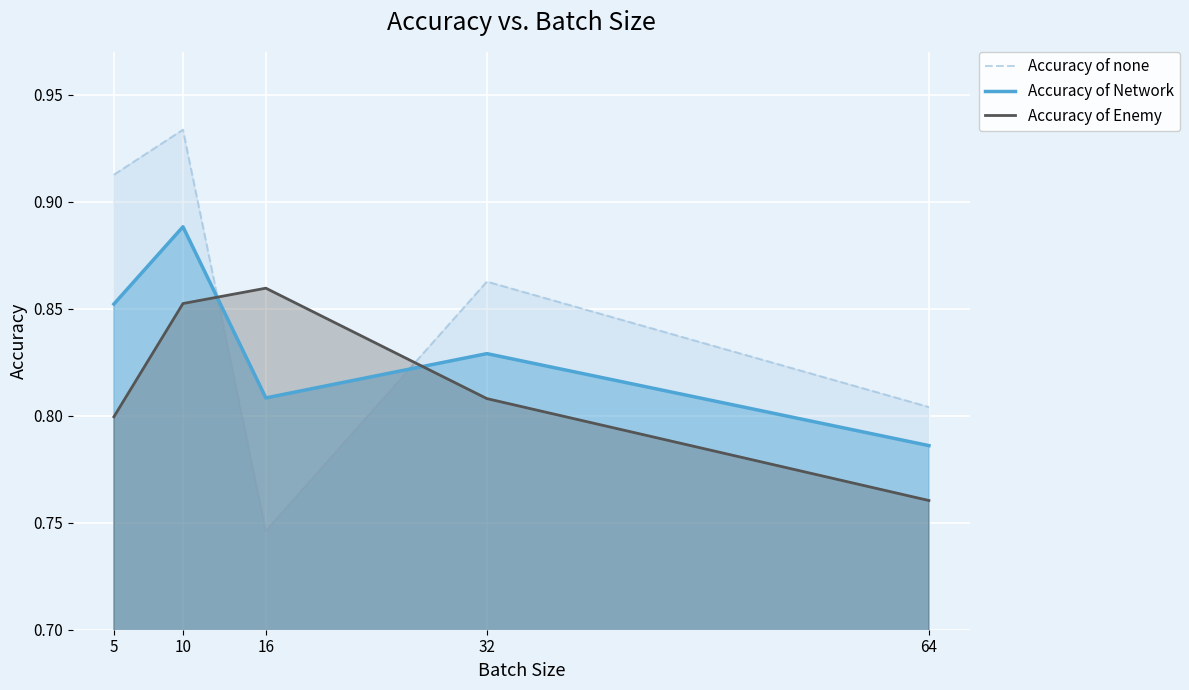

Which category has the lowest value in the Accuracy of Enemy series?

64